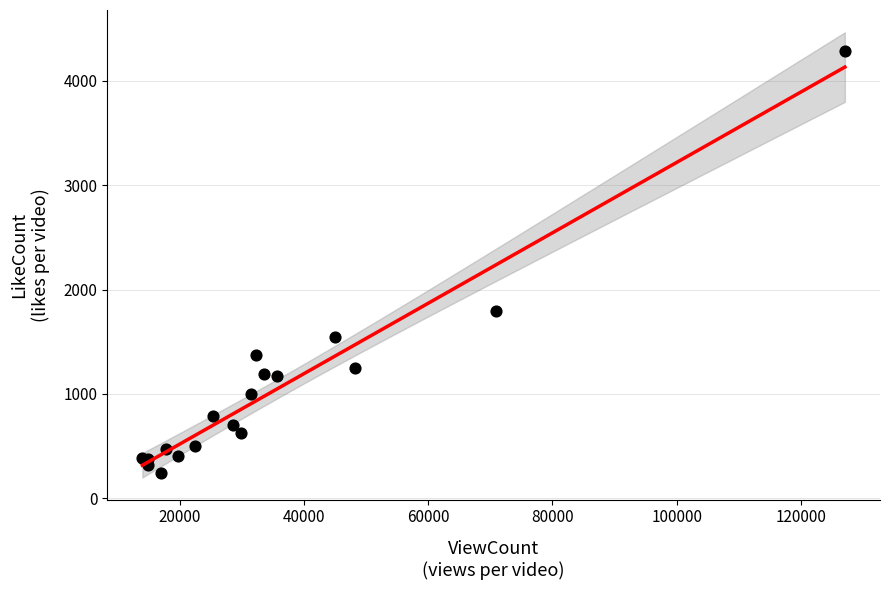

What Y value in the scatter plot is closest to 2261?

1790